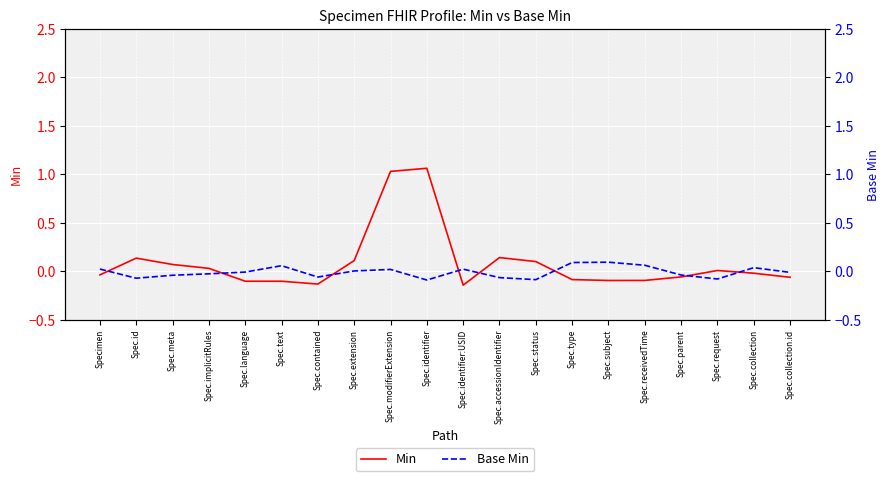

What is the minimum value for Base Min?

-0.1